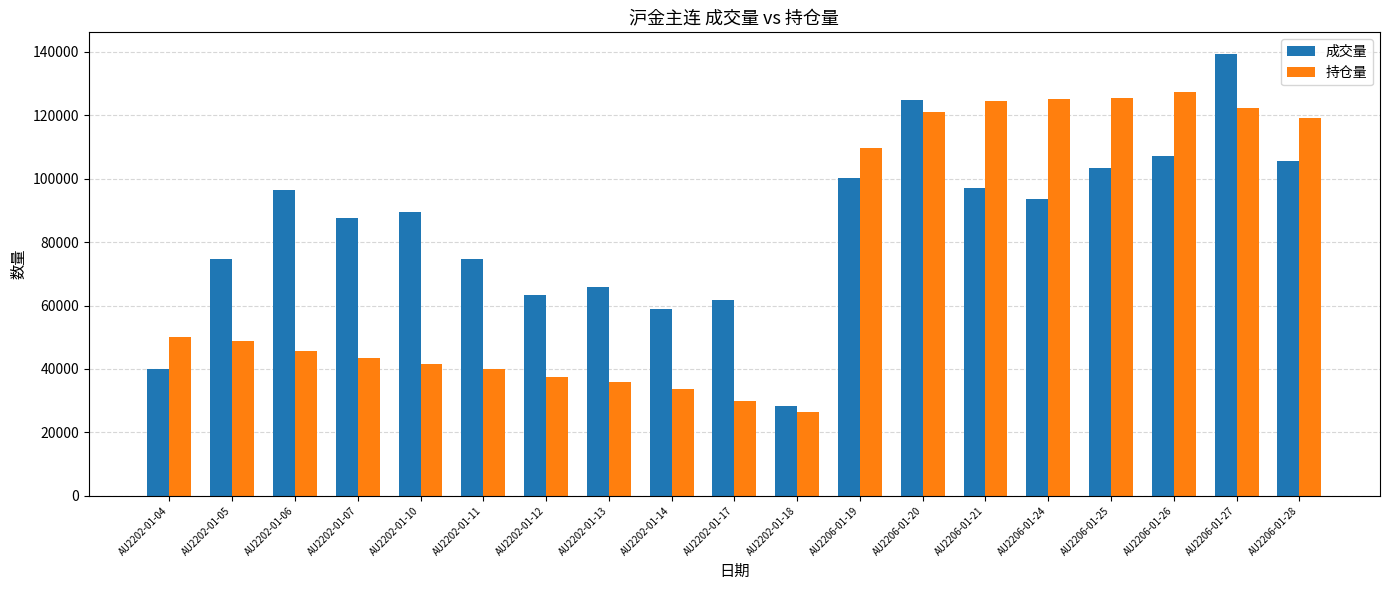

Is it true that 成交量 equals 110074 at AU2202-01-13?

False